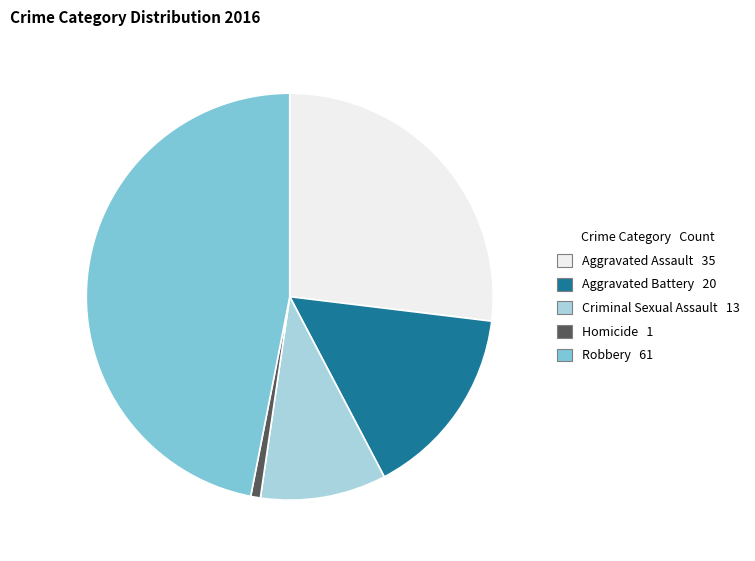

What is the largest slice in the pie chart?

Robbery